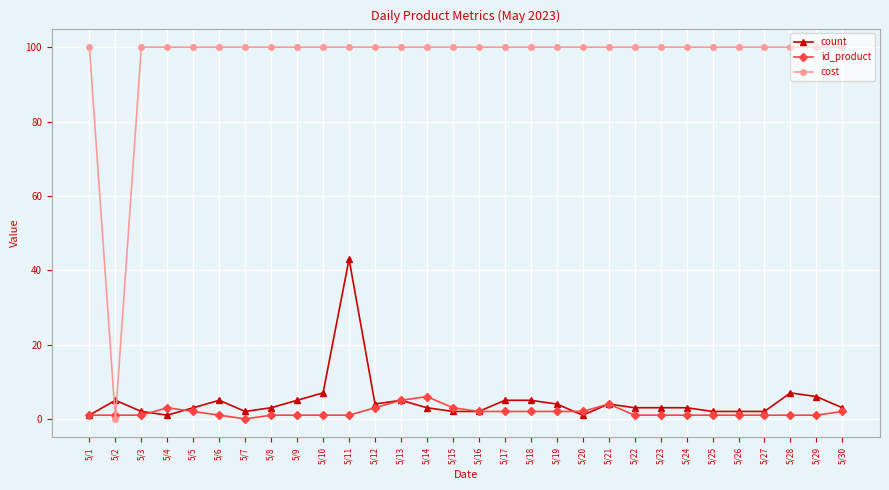

Which series has the largest range (max minus min)?

cost